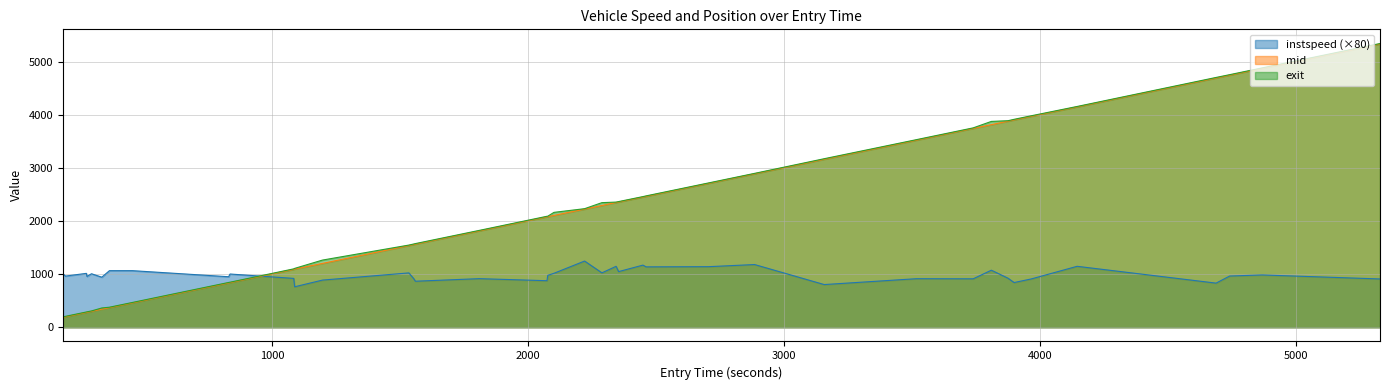

What is the minimum value shown in the chart?

188.5